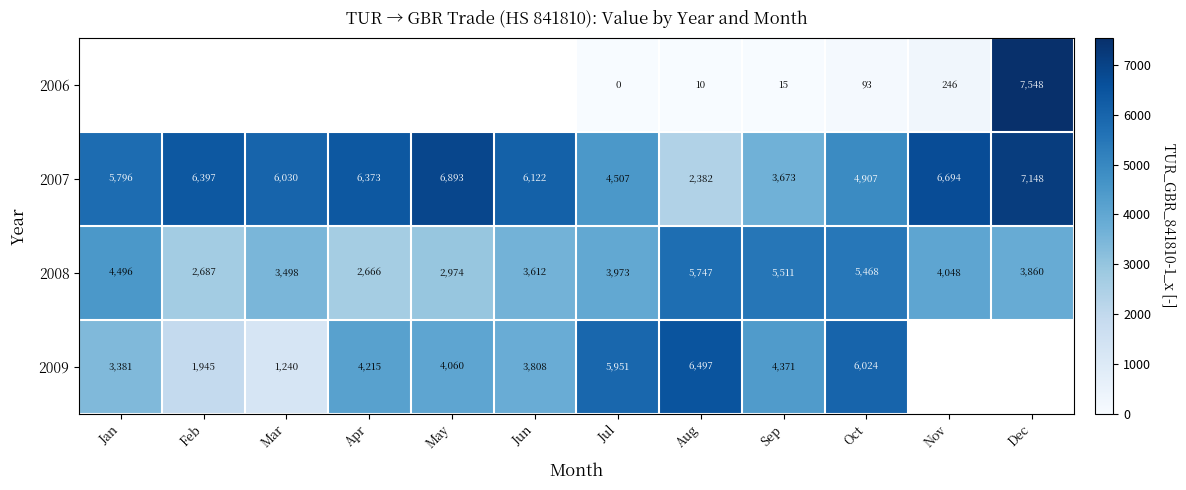

How many data points in 2007 are less than 6122?

6